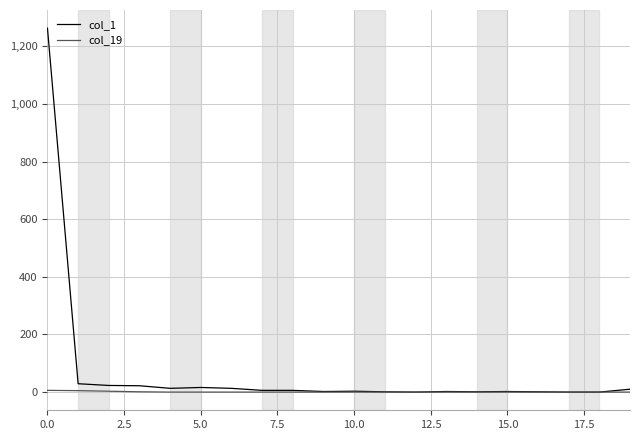

Which series has the largest total across all categories?

col_1